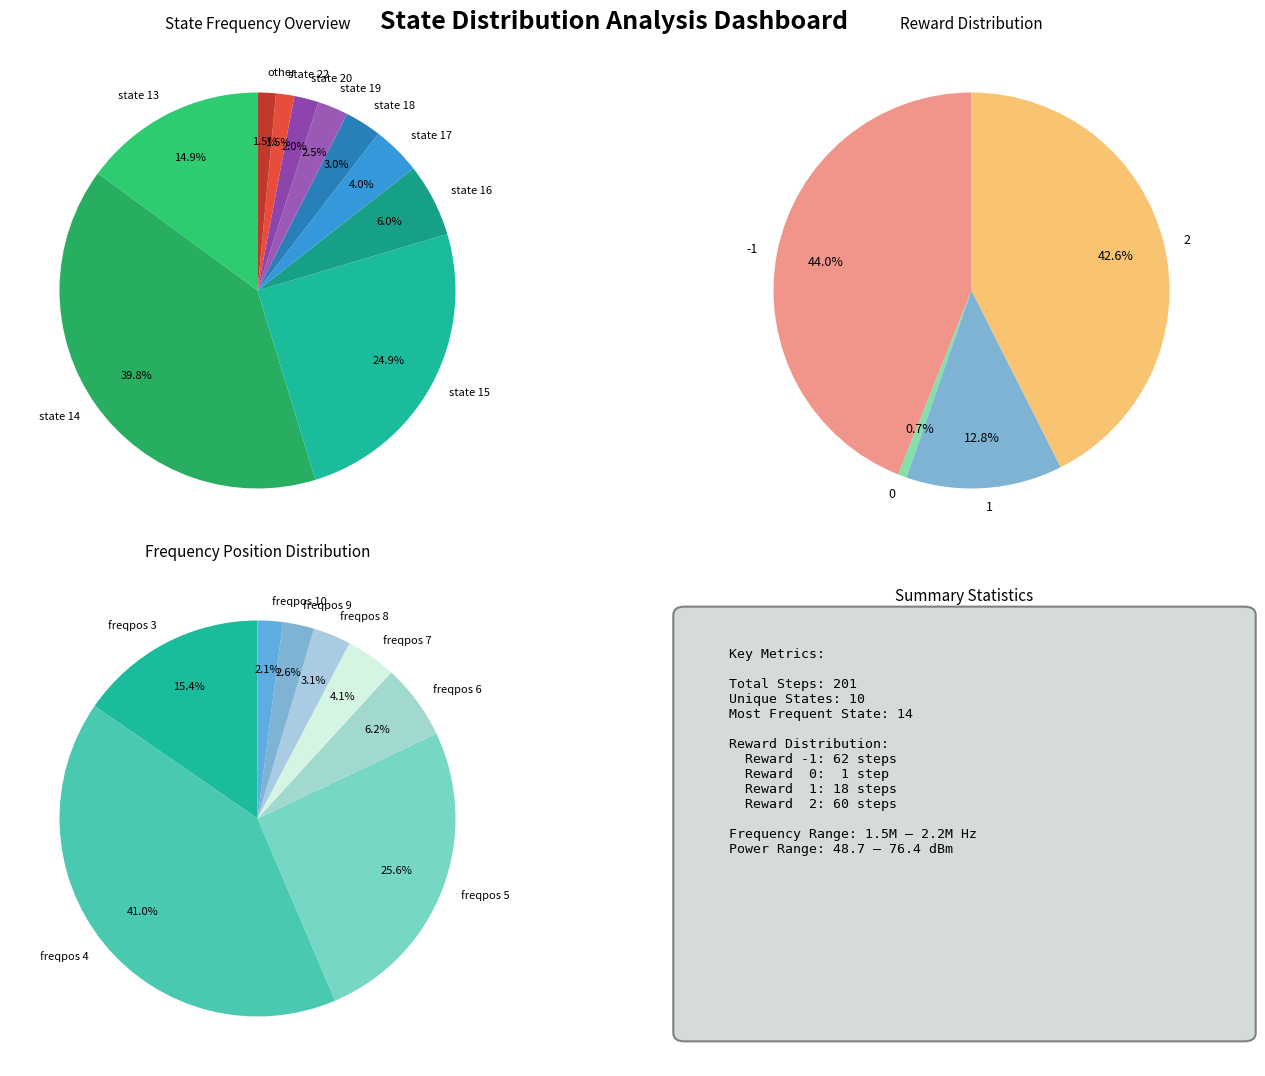

True or false: 13 accounts for 24% of the total.

False